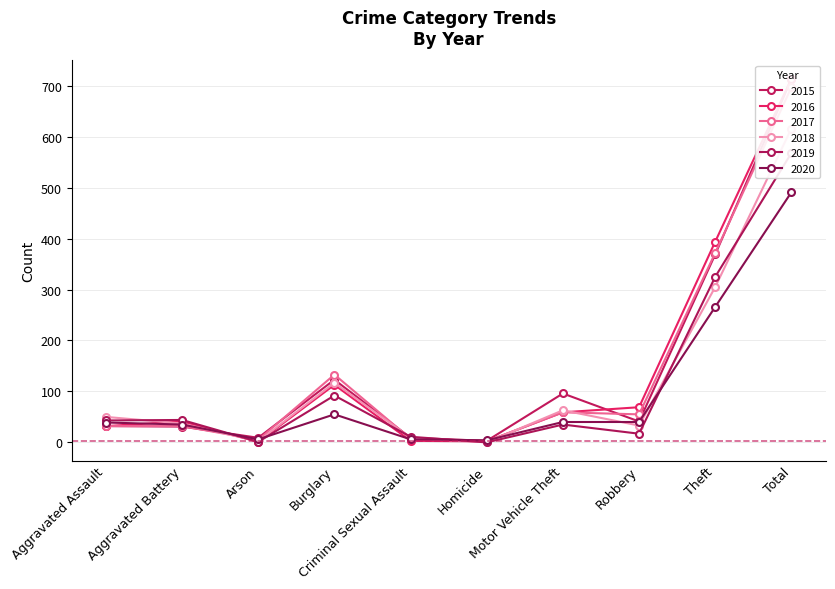

The 2015 series shows 123 at Burglary. True or false?

True